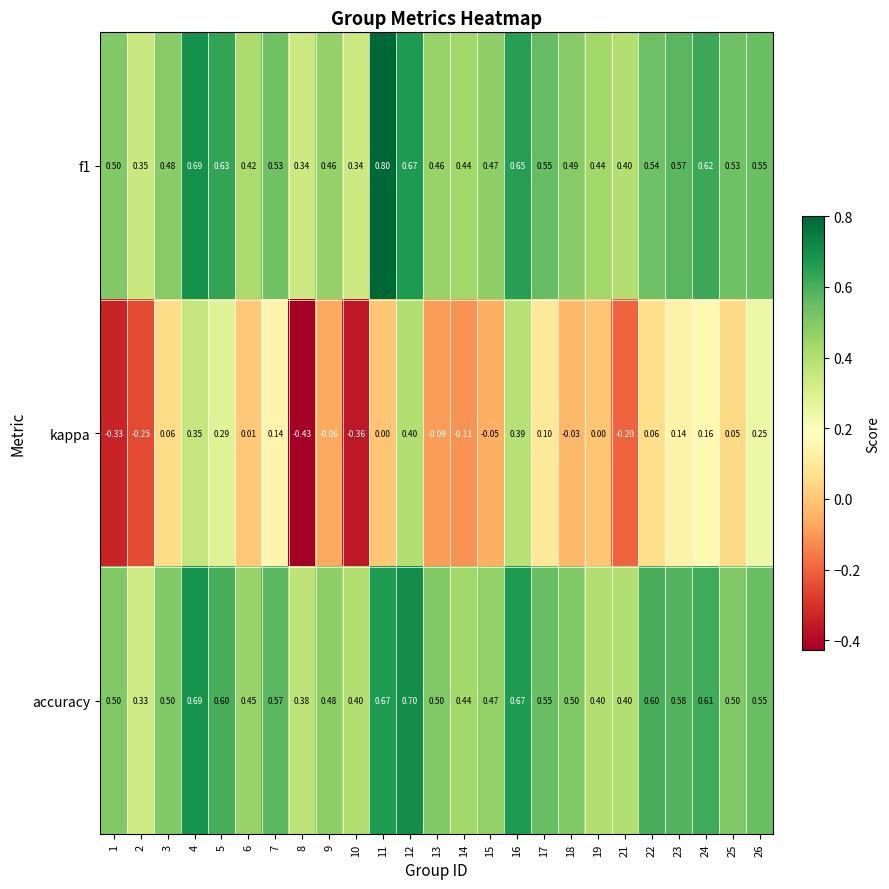

Which series has the widest spread of values?

kappa